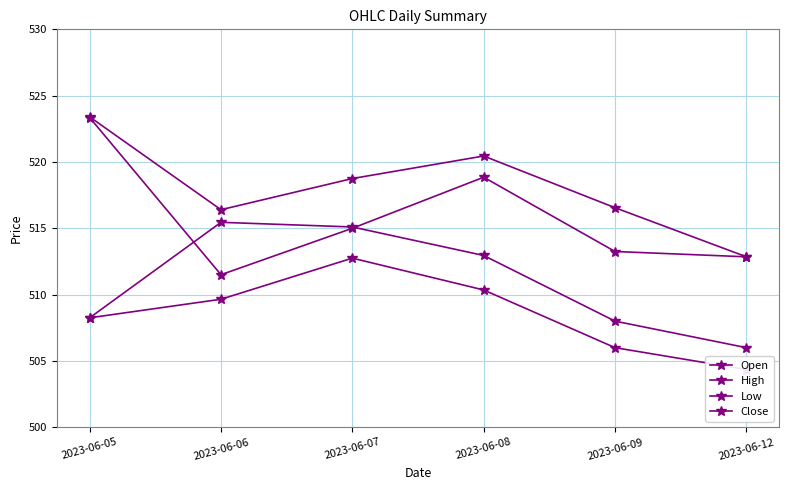

What is the average value of the Open series?

515.8